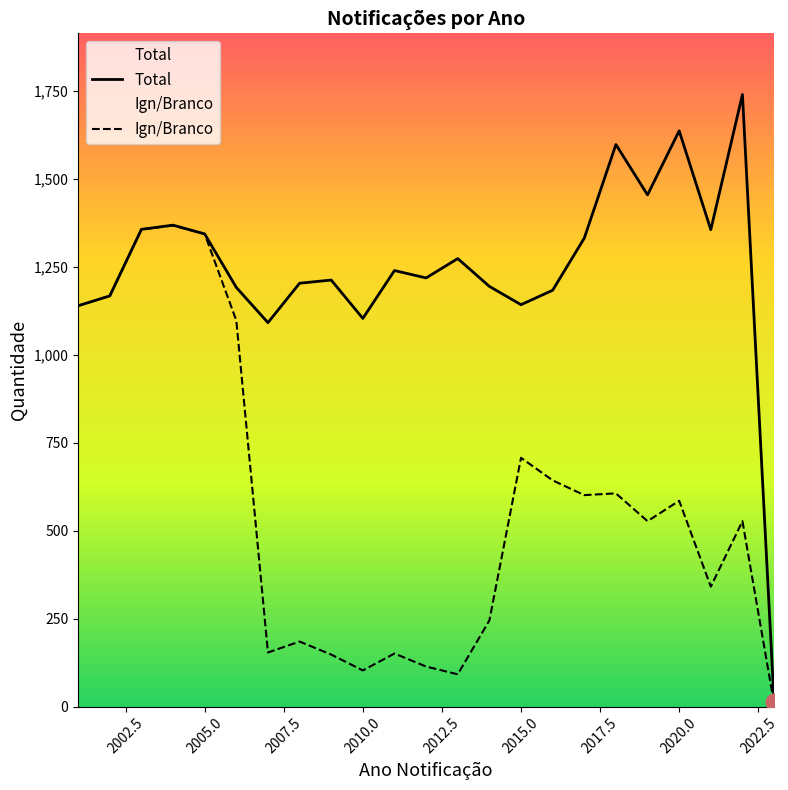

What is the maximum value for Ign/Branco?

1367